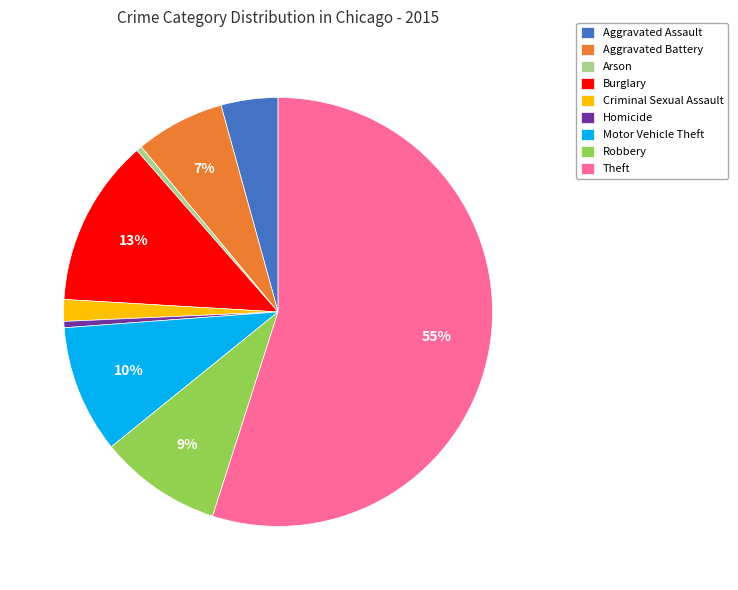

What is the ratio of the value at Burglary to the value at Aggravated Battery?

1.9